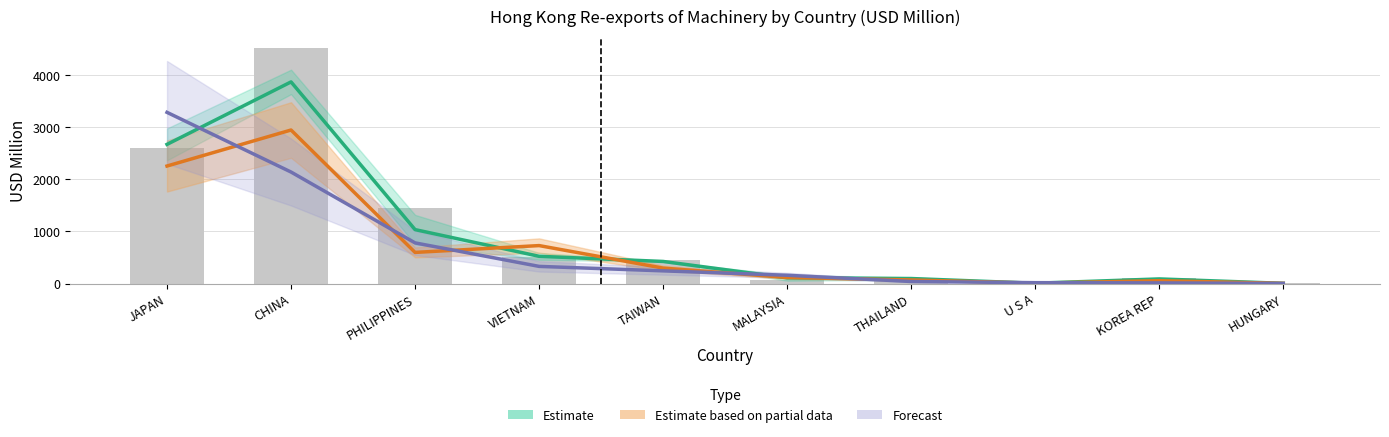

What is the difference between the second highest and minimum values in the Estimate series?

2665.5